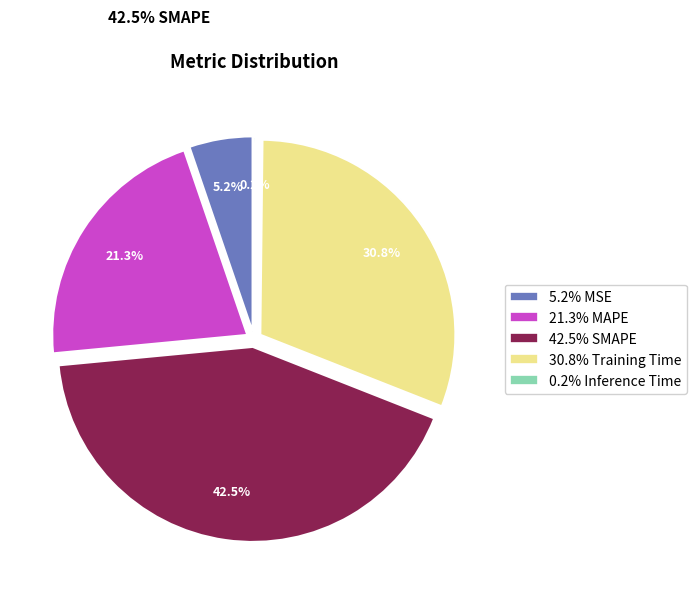

To the nearest percent, what portion does SMAPE represent?

43%